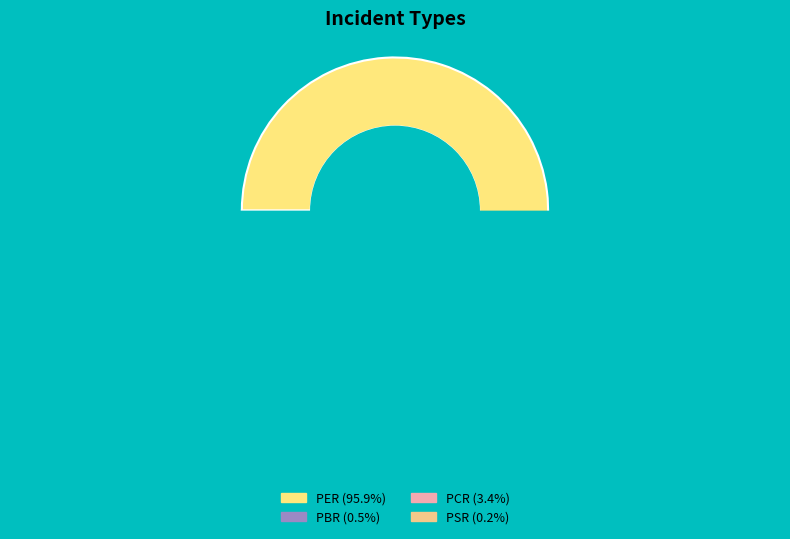

Which has a higher value, PCR or PER?

PER